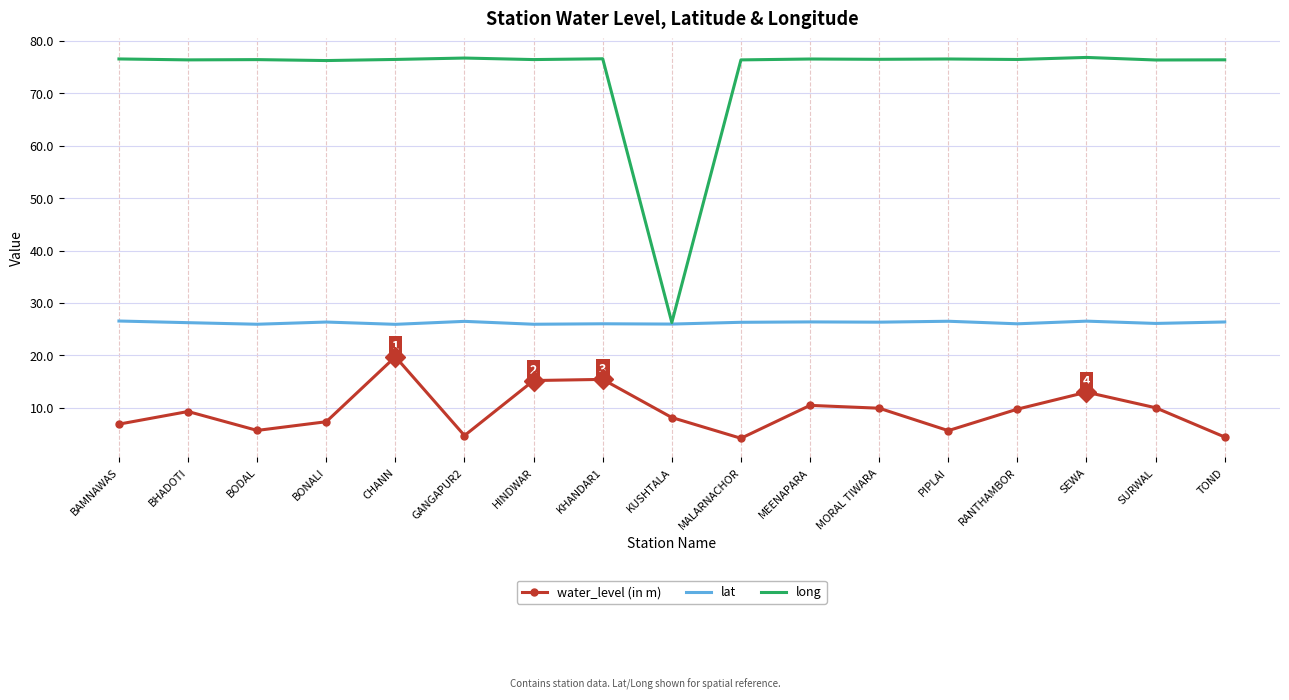

What is the average value of the lat series?

26.2